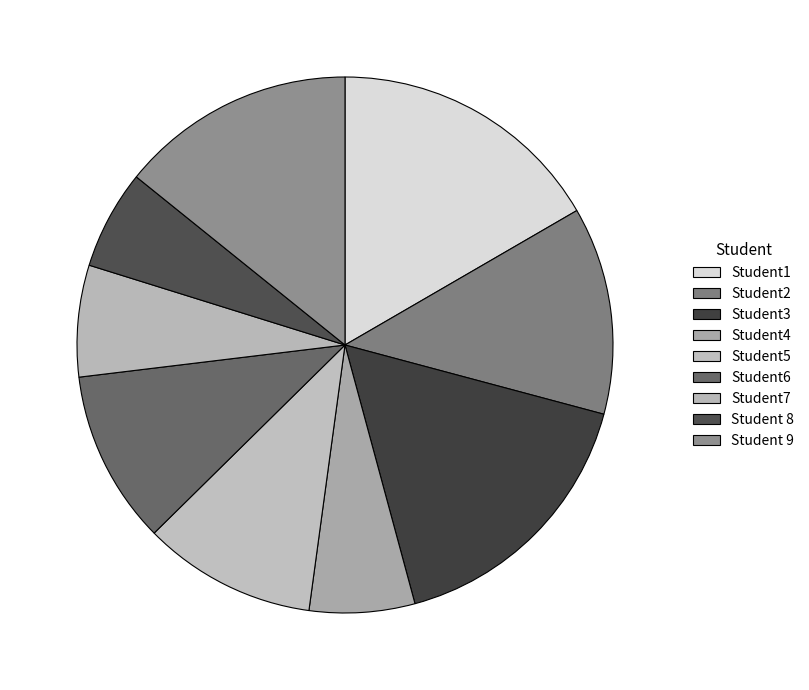

Does Student5 represent more than half of the total?

No